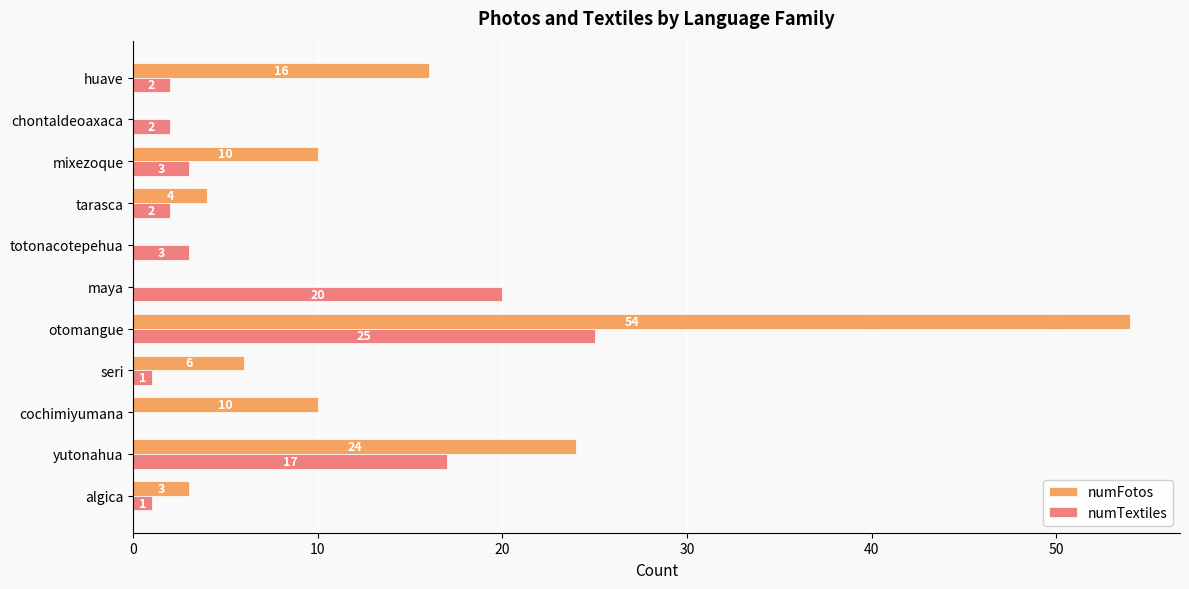

Is the value of numFotos at cochimiyumana greater than the value of numTextiles at tarasca?

Yes